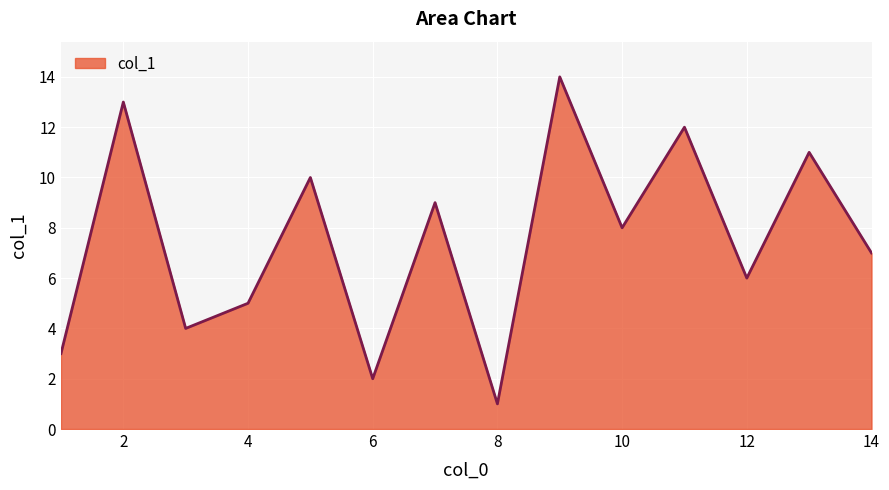

True or false: the data has more than 2 interior local peaks.

True